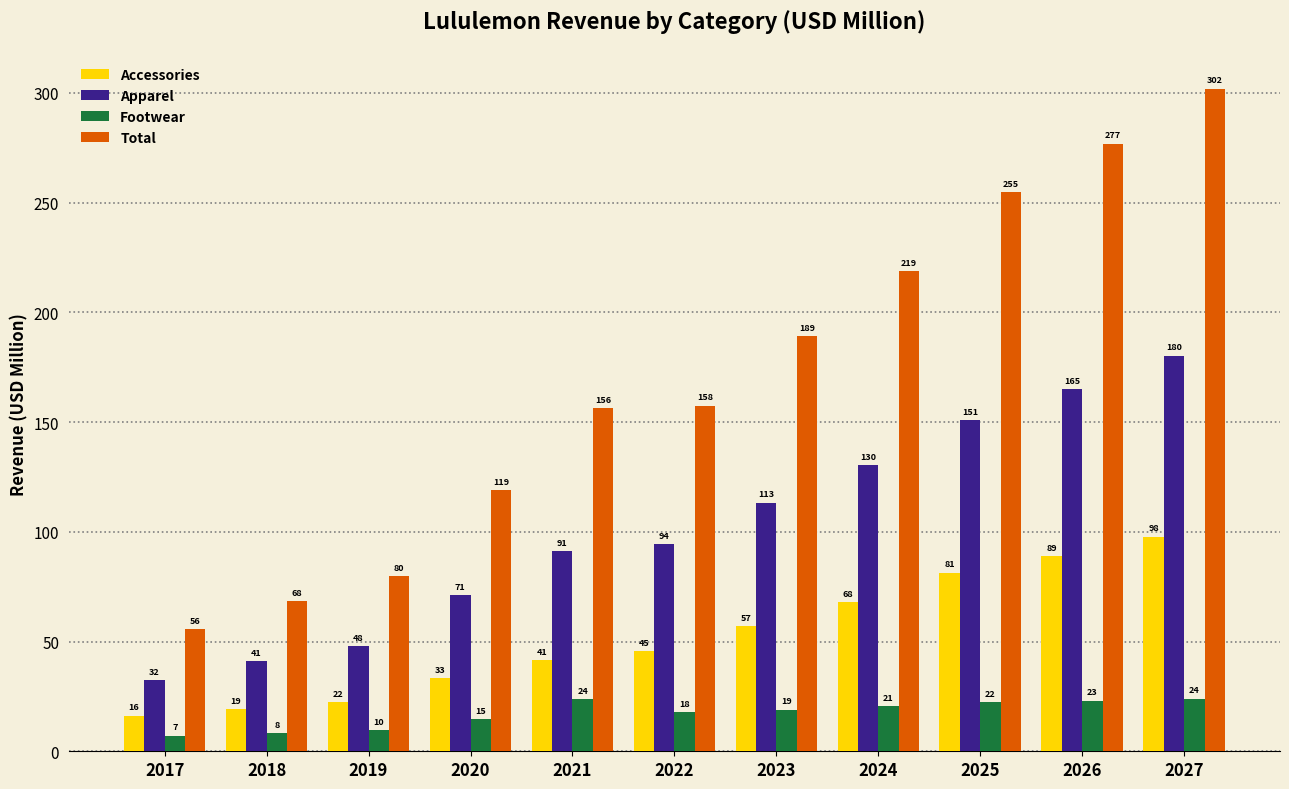

The value of Accessories at 2021 is 41.5. True or false?

True